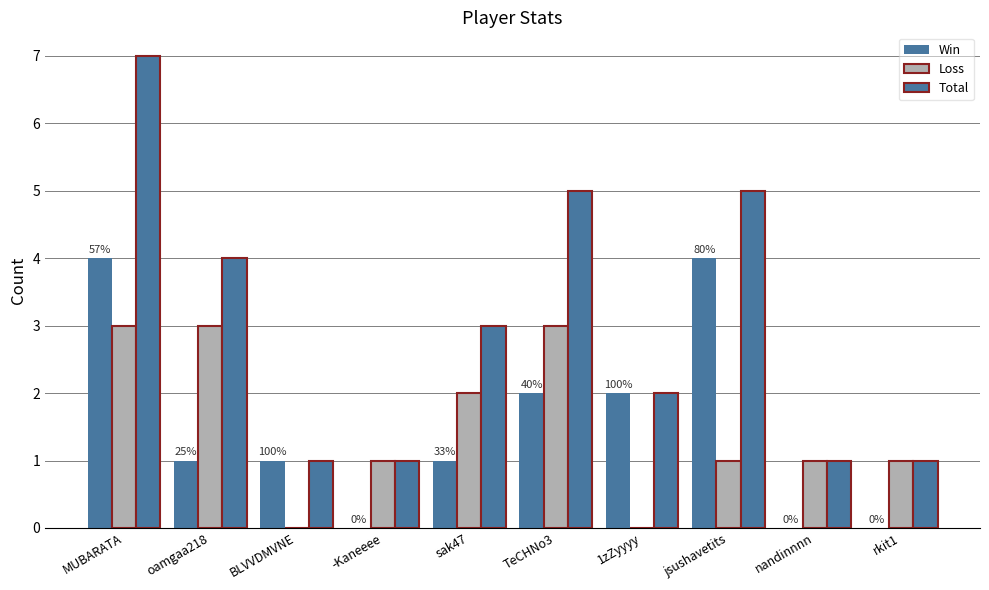

Does the chart contain stacked bars?

No